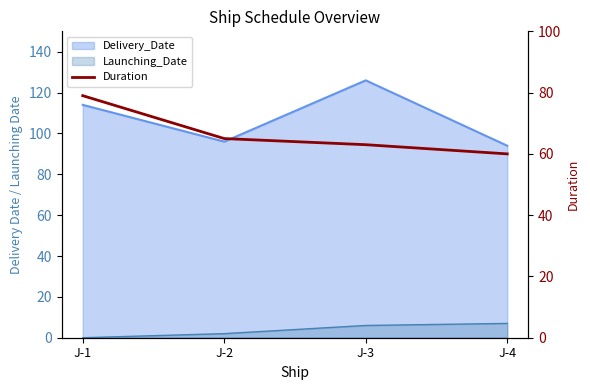

How many data points are less than 65?

2